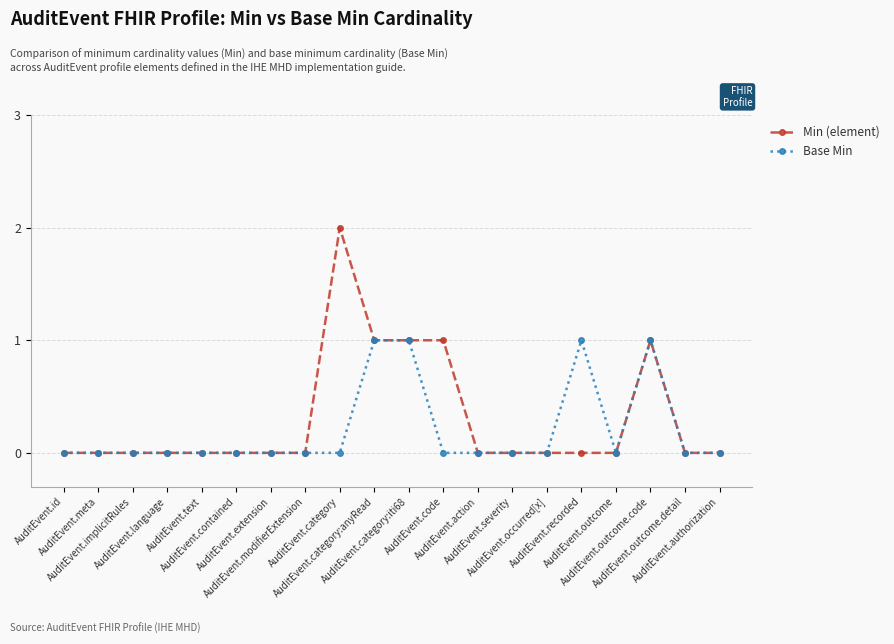

Reading left to right, transcribe all the data shown in this chart.

Min (element): 0	0	0	0	0	0	0	0	2	1	1	1	0	0	0	0	0	1	0	0
Base Min: 0	0	0	0	0	0	0	0	0	1	1	0	0	0	0	1	0	1	0	0